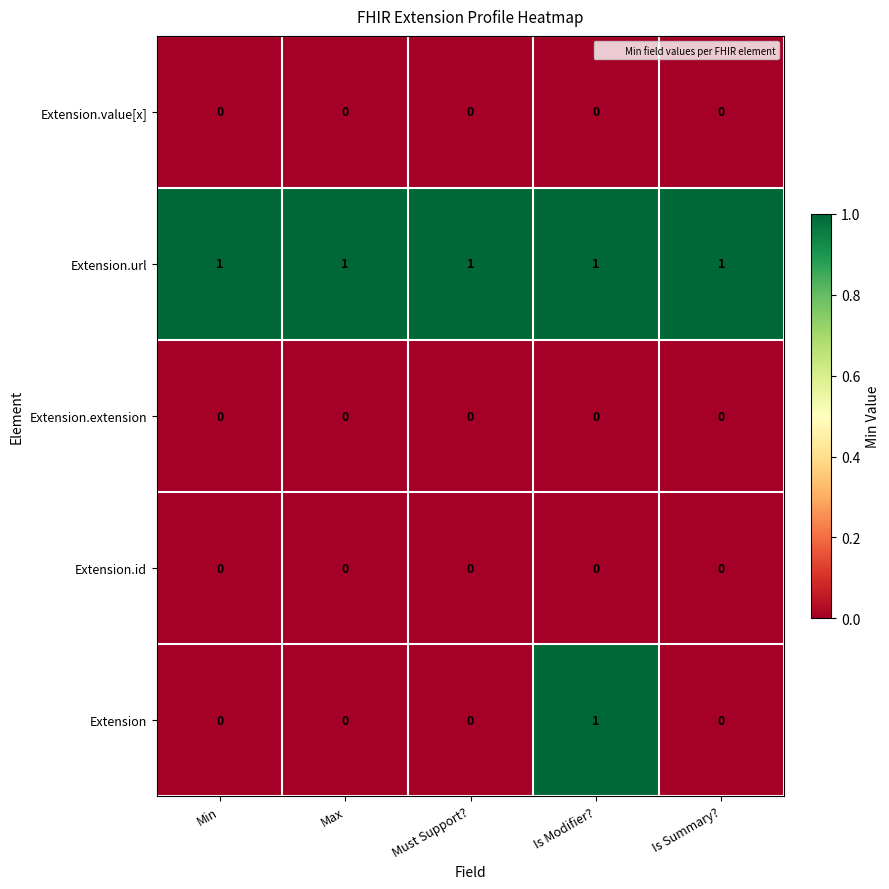

Which series has the largest range (max minus min)?

Extension